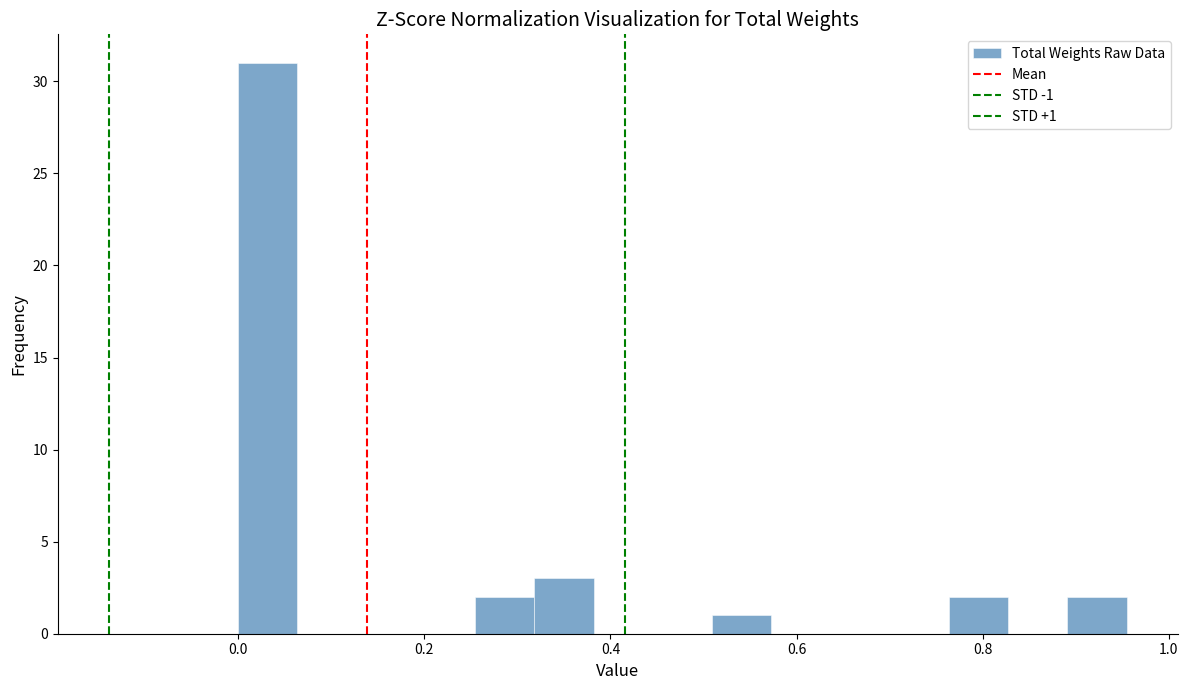

Read against the x-axis, roughly where is the centre of the tallest bar?

0.04